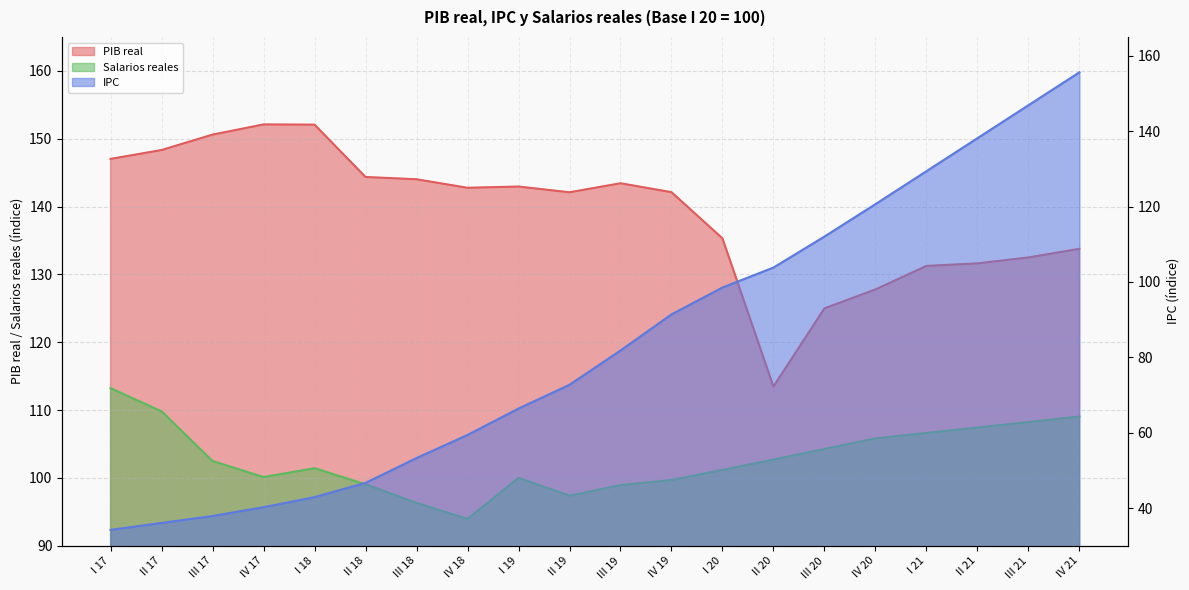

At which category is the sum across all series the highest?

IV 21